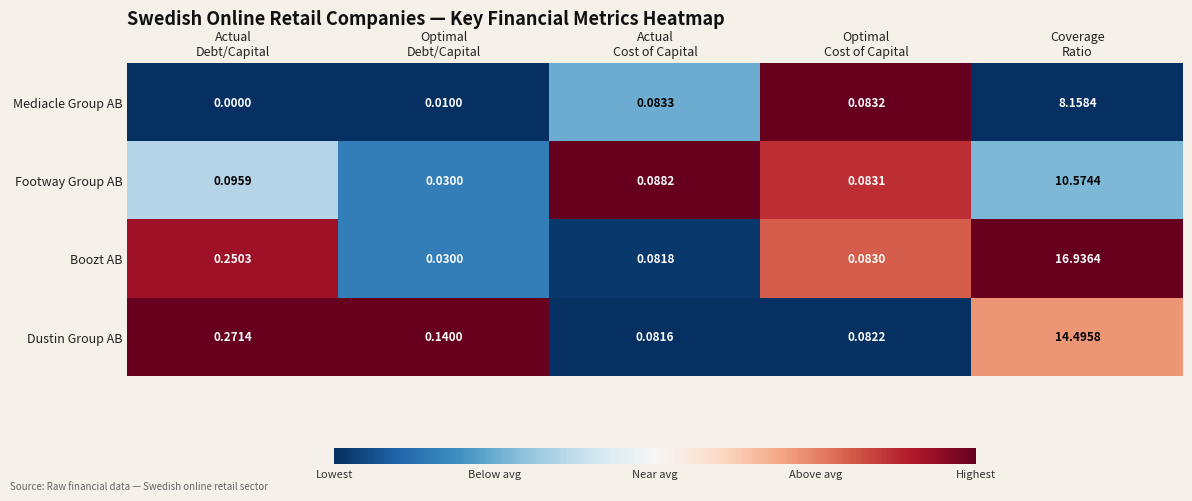

Which series has the widest spread of values?

Boozt AB